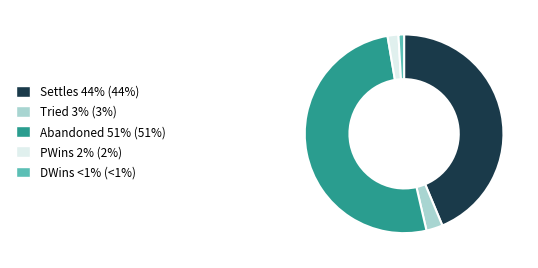

Is it true that DWins is 11% of the pie?

False